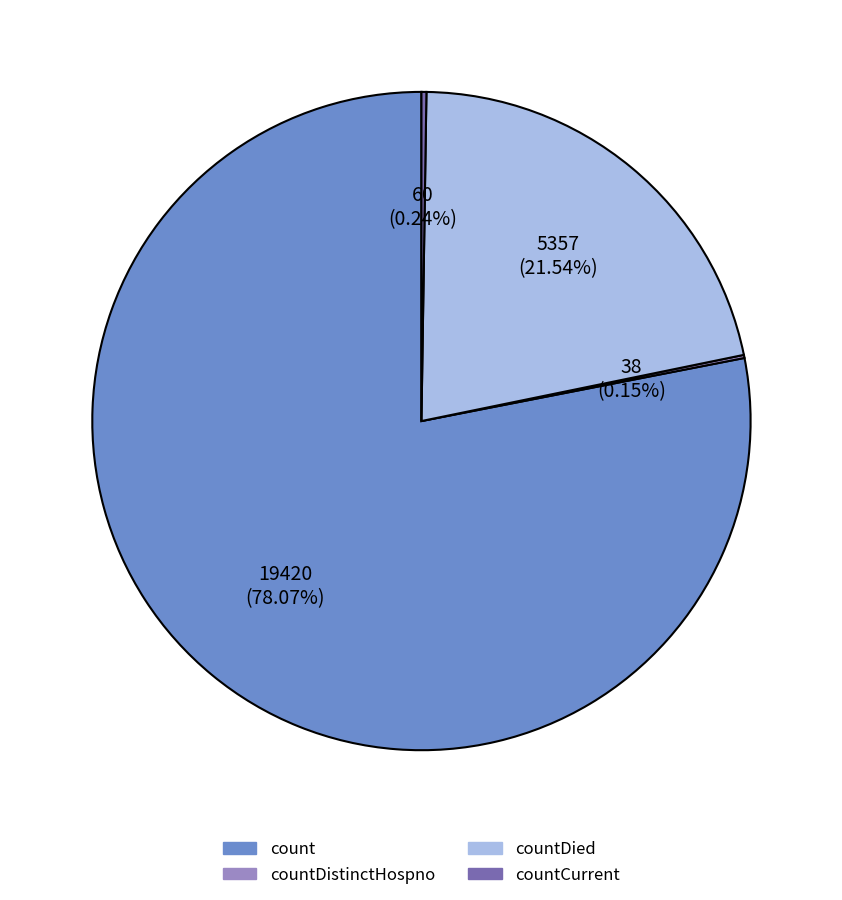

Is there a majority slice in this chart?

Yes